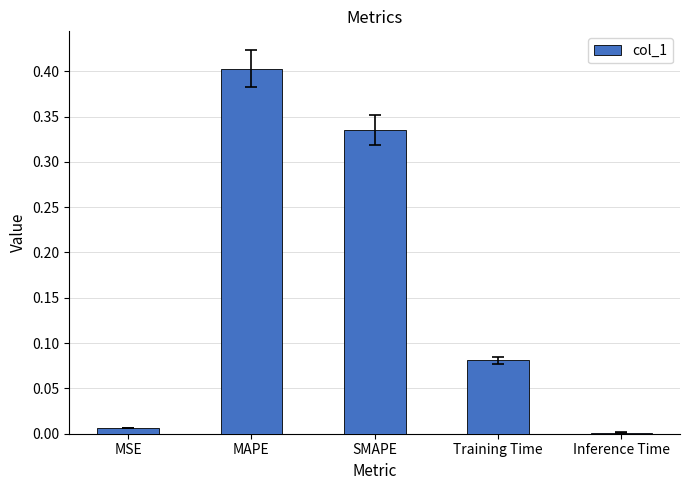

Does the chart contain stacked bars?

No